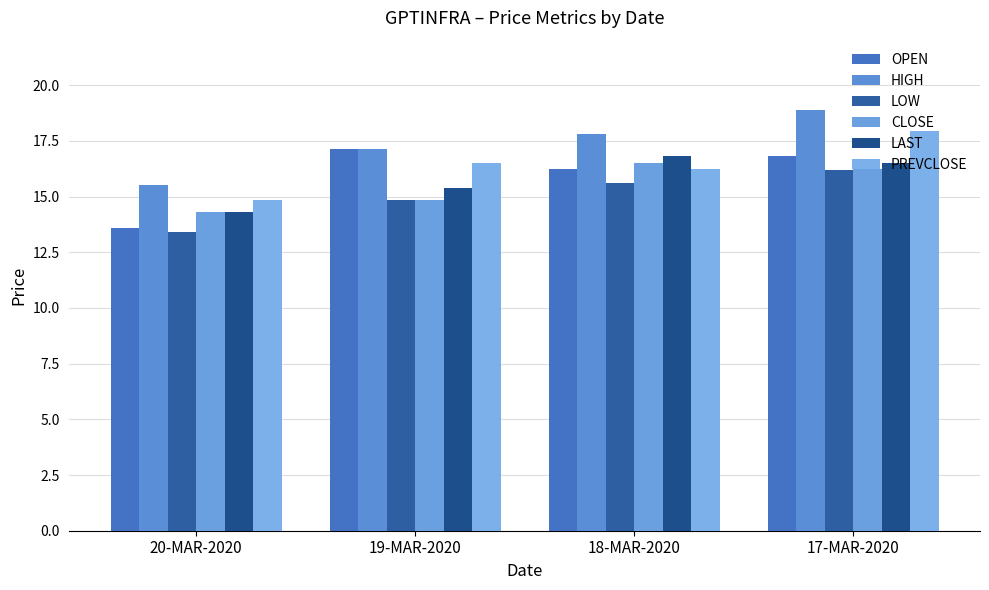

Which category has the highest value across all series?

17-MAR-2020